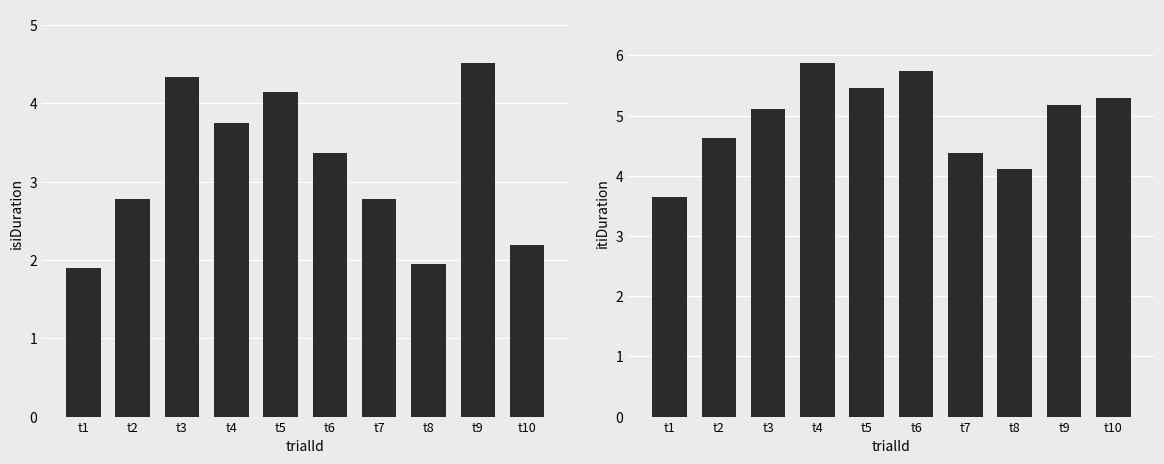

At how many categories does at least one series exceed 3?

10